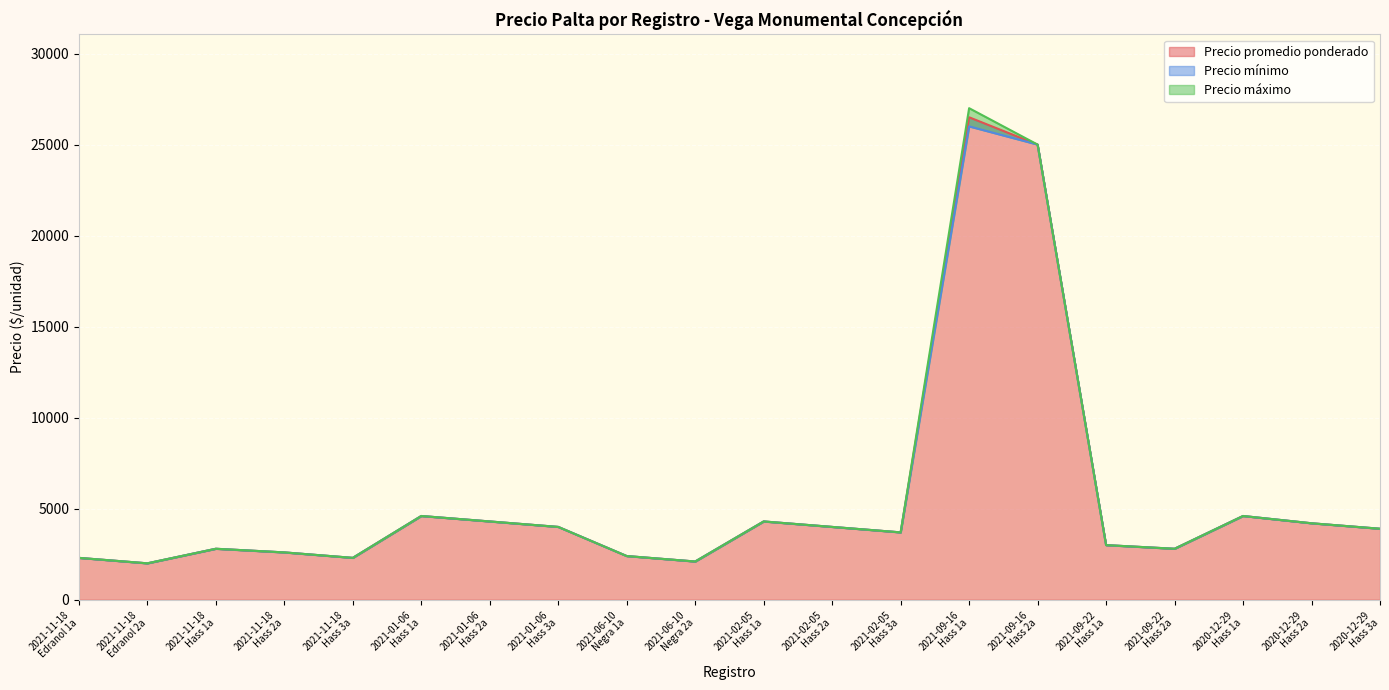

True or false: Precio mínimo has more than 1 interior local peaks.

True